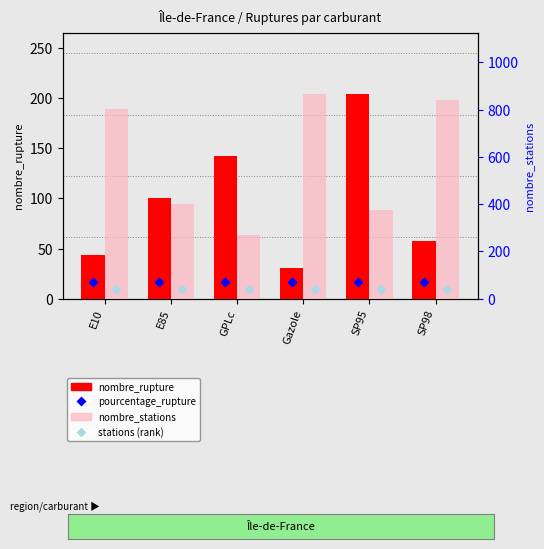

At which category is the sum across all series the highest?

SP98